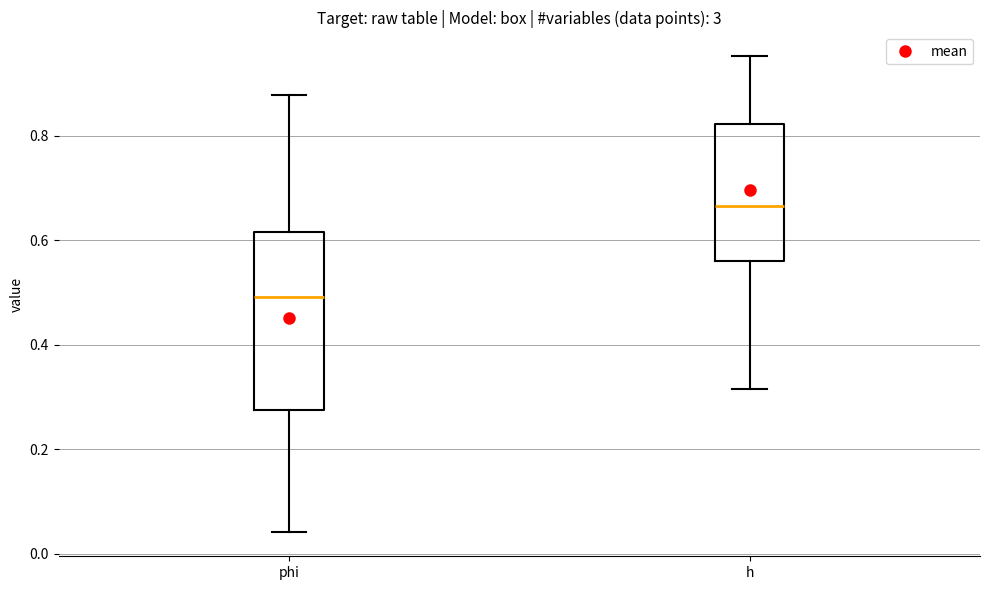

Reading left to right, transcribe this box plot: for each box, give where its median line is, the range the box spans, and where its two whiskers end, as read against the y-axis. The values are not printed on the chart, so give them approximately, as read against the axis.

phi: median 0.50, box 0.28 to 0.62, whiskers 0.04 to 0.88
h: median 0.66, box 0.56 to 0.82, whiskers 0.32 to 0.96